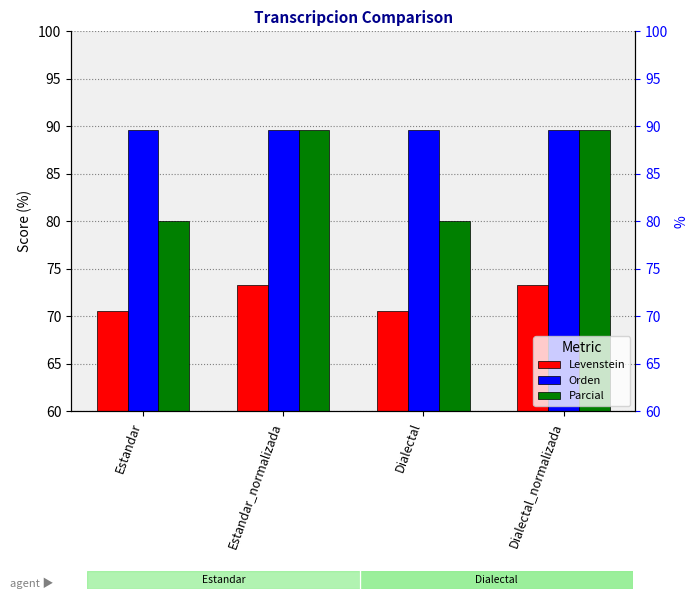

Which series has the largest range (max minus min)?

Parcial